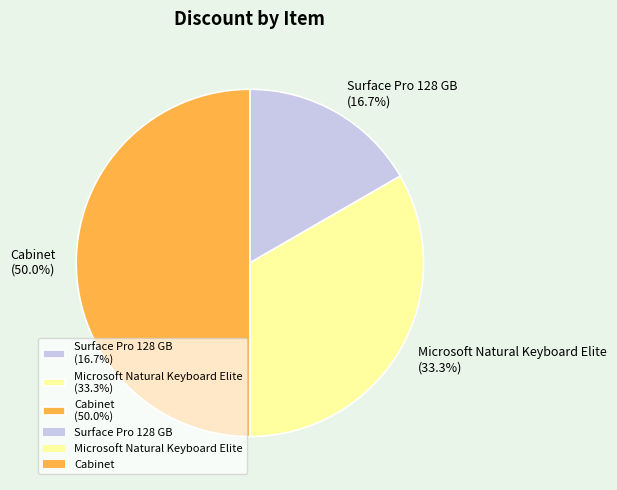

Which slice is the largest?

Cabinet